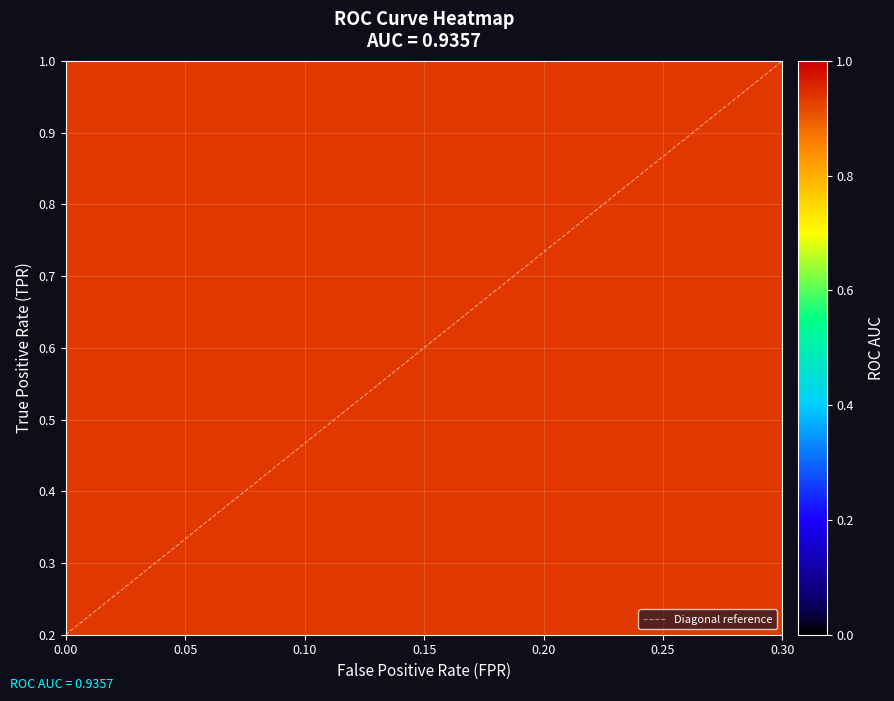

True or false: tpr has a value of 0.2 at 12.

False